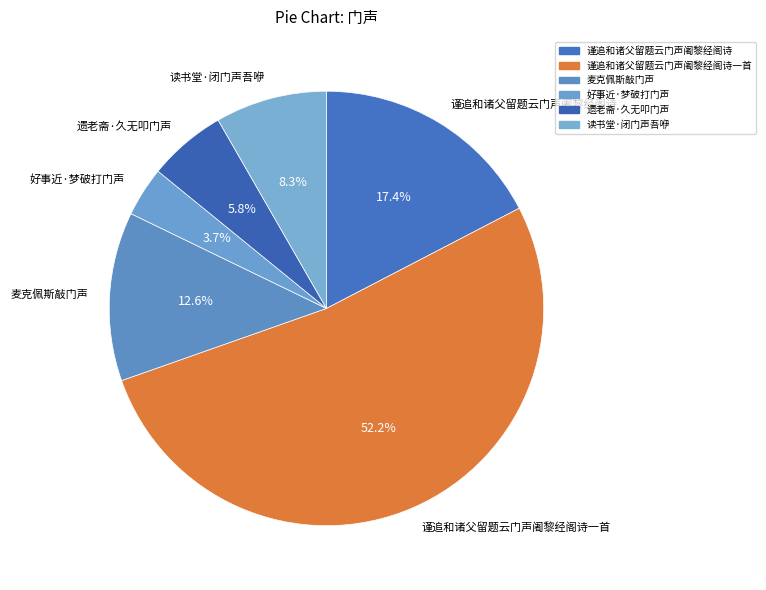

What percentage is the 麦克佩斯敲门声 slice, to the nearest percent?

13%